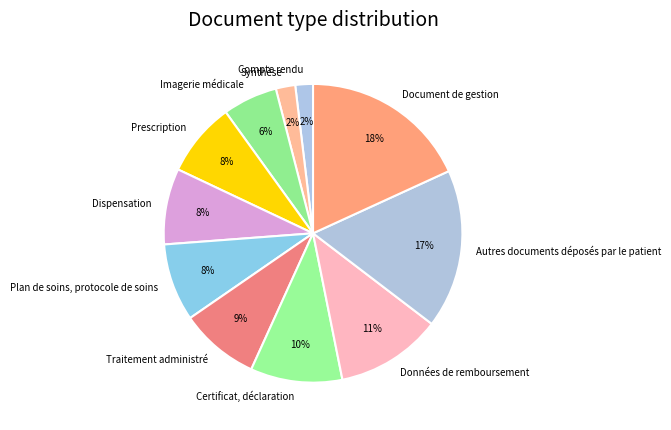

To the nearest percent, what portion does Dispensation represent?

8%